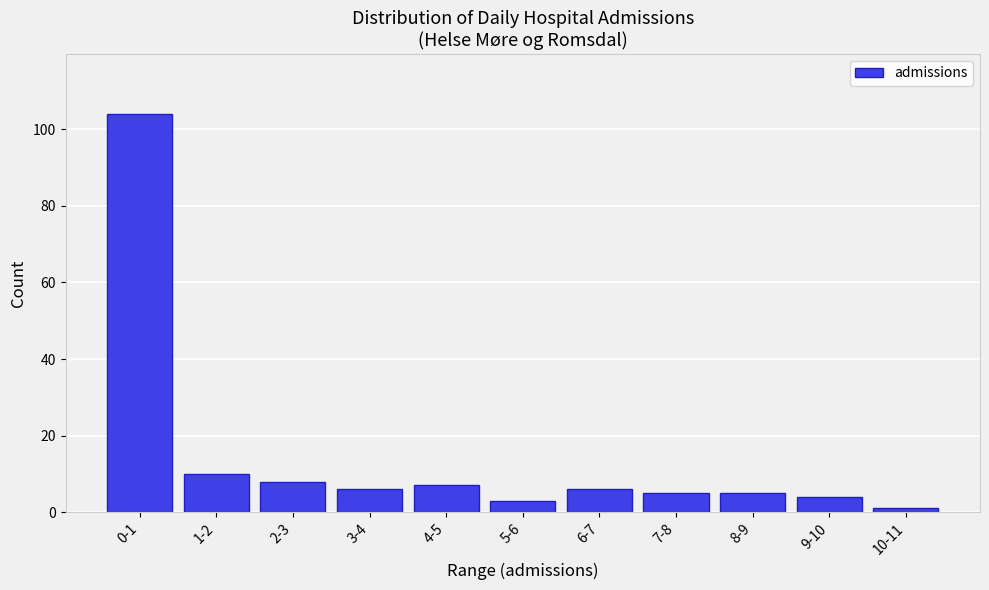

Reading left to right, transcribe all the data shown in this chart.

0-1=104	1-2=10	2-3=8	3-4=6	4-5=7	5-6=3	6-7=6	7-8=5	8-9=5	9-10=4	10-11=1